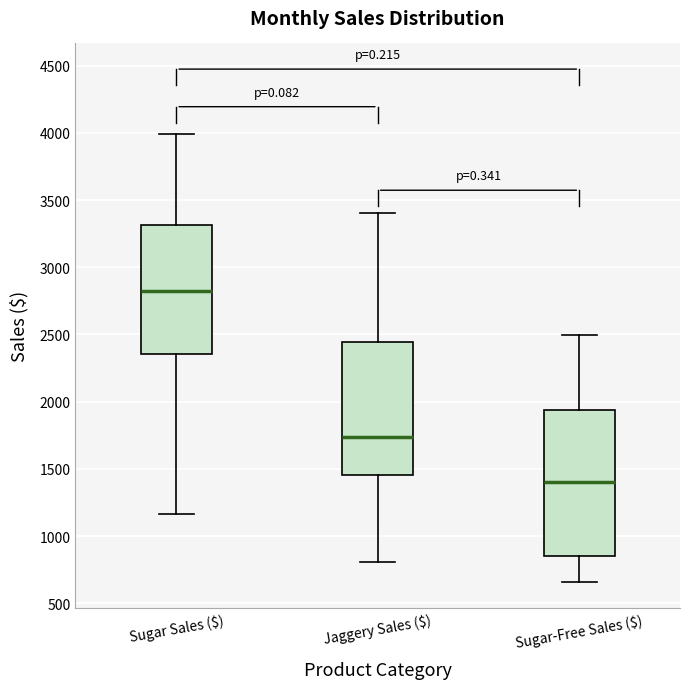

Which box is the tallest, from its lower edge to its upper edge?

Sugar-Free Sales ($)